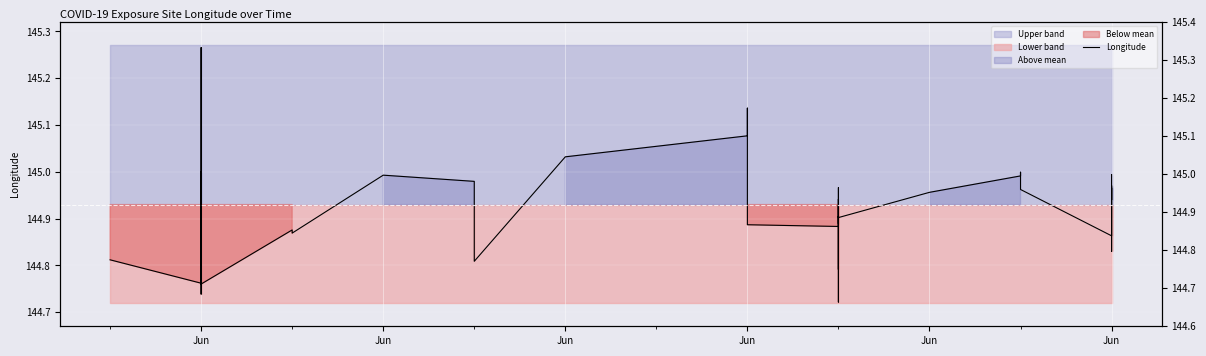

Which has a higher value, Jun or Jun?

Jun